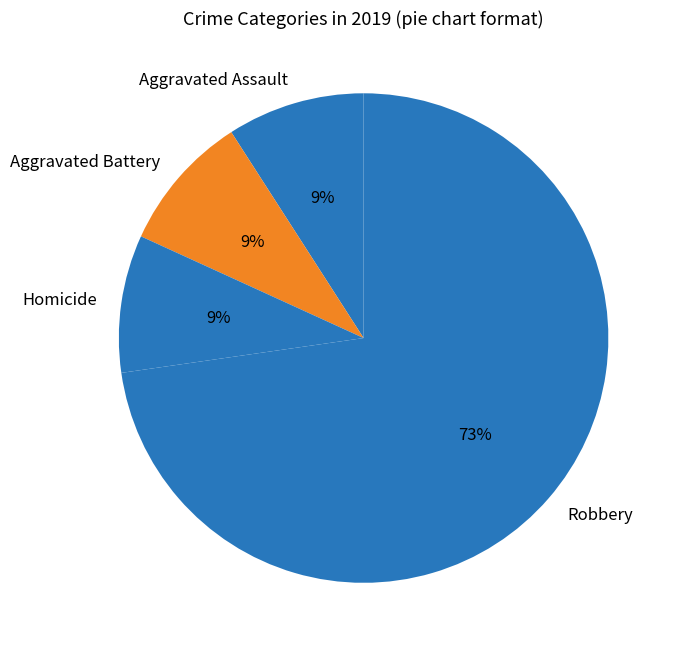

How many slices are in this pie chart?

4